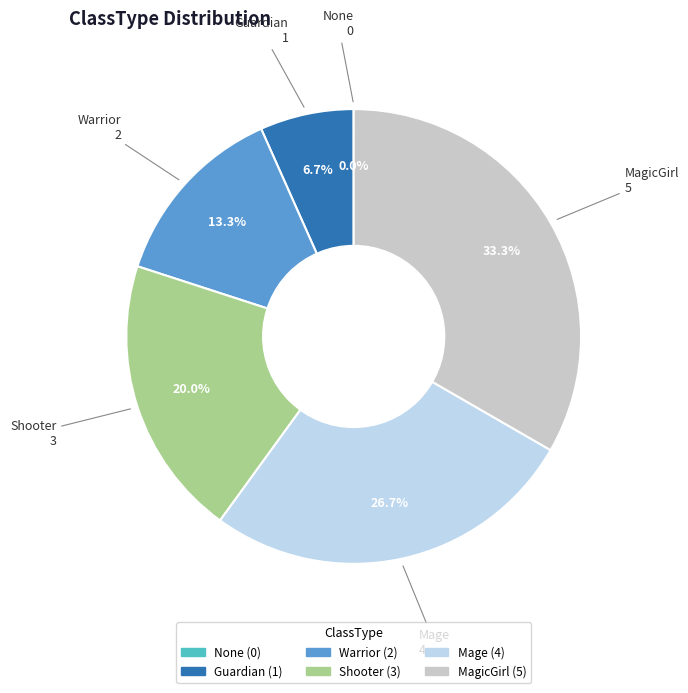

What is the largest slice in the pie chart?

MagicGirl